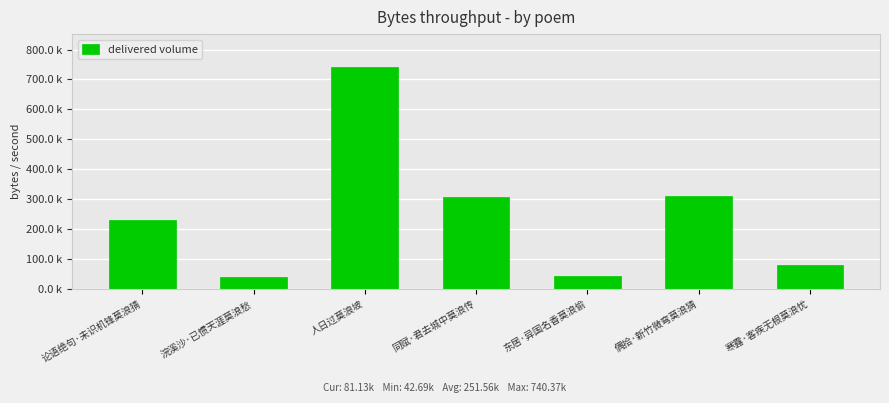

Reading left to right, list all the values displayed in this chart.

论语绝句·未识机锋莫浪猜=232414	浣溪沙·已惯天涯莫浪愁=42694	人日过莫浪坡=740369	同赋·君去城中莫浪传=307423	东居·异国名香莫浪偷=44852	偶拾·新竹微弯莫浪猜=312050	寒露·客疾无根莫浪忧=81129